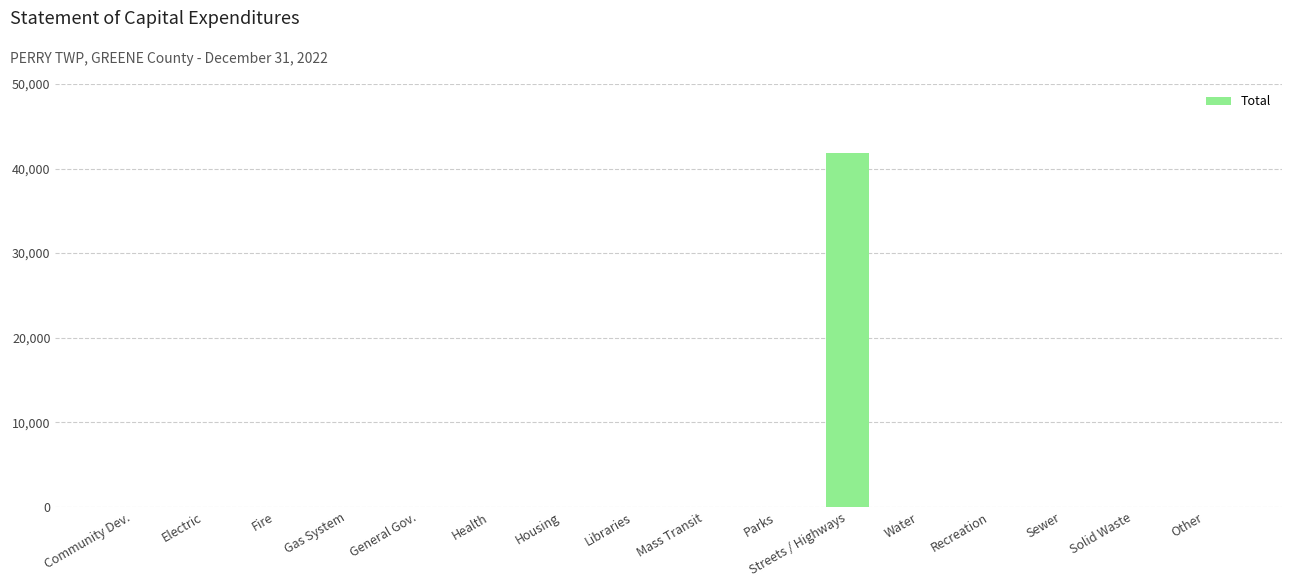

The chart shows a value of 0 at Fire. True or false?

True